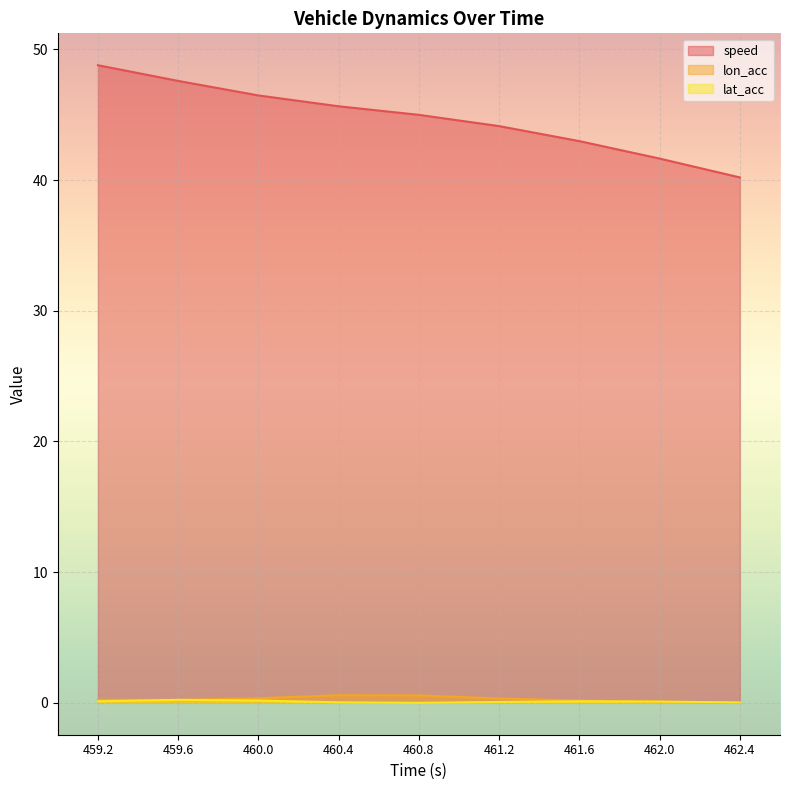

True or false: lat_acc and speed intersect in this chart.

False